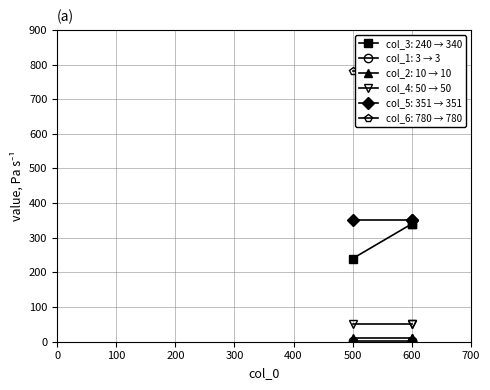

How many lines are shown in the chart?

6